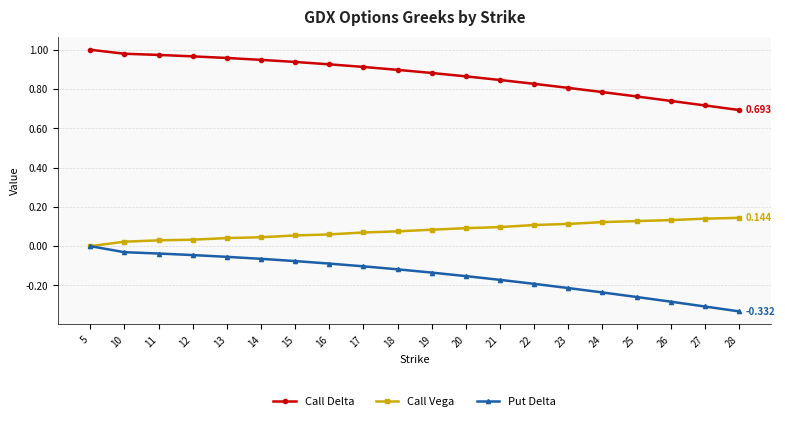

True or false: Put Delta and Call Delta cross at least once.

False